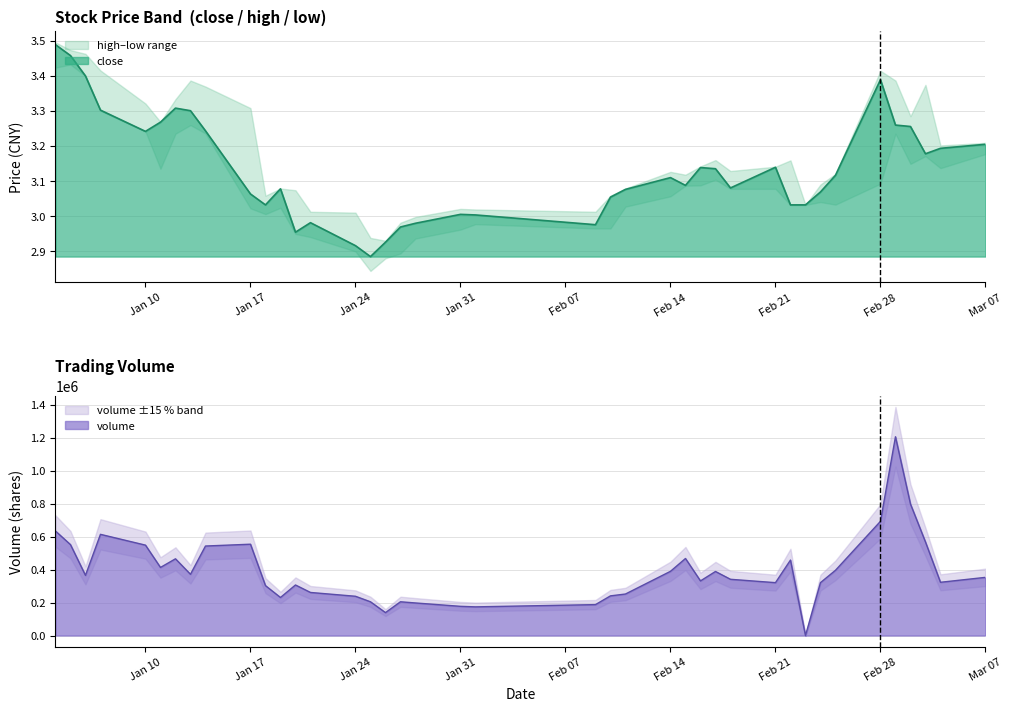

How many data points in volume are less than 352864?

20